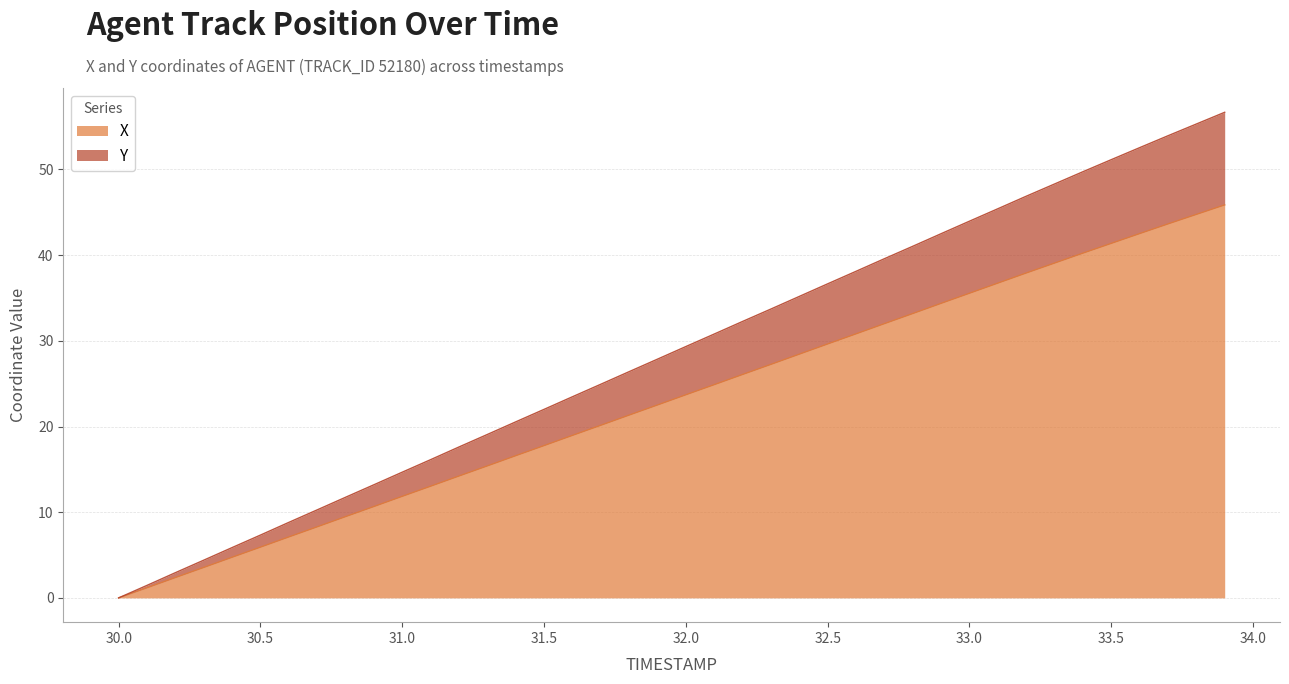

Rank the series by their average value, from lowest to highest.

X, Y